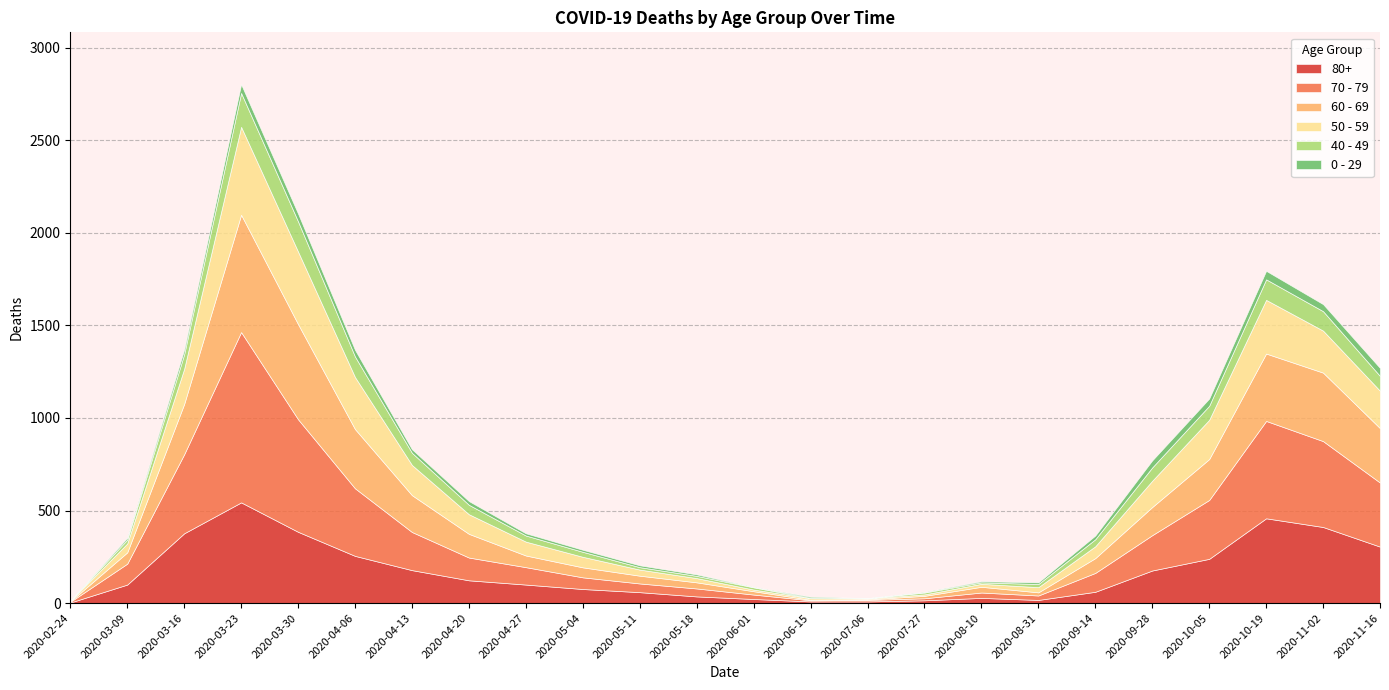

What is the label of the 24th point from the left?

2020-11-16